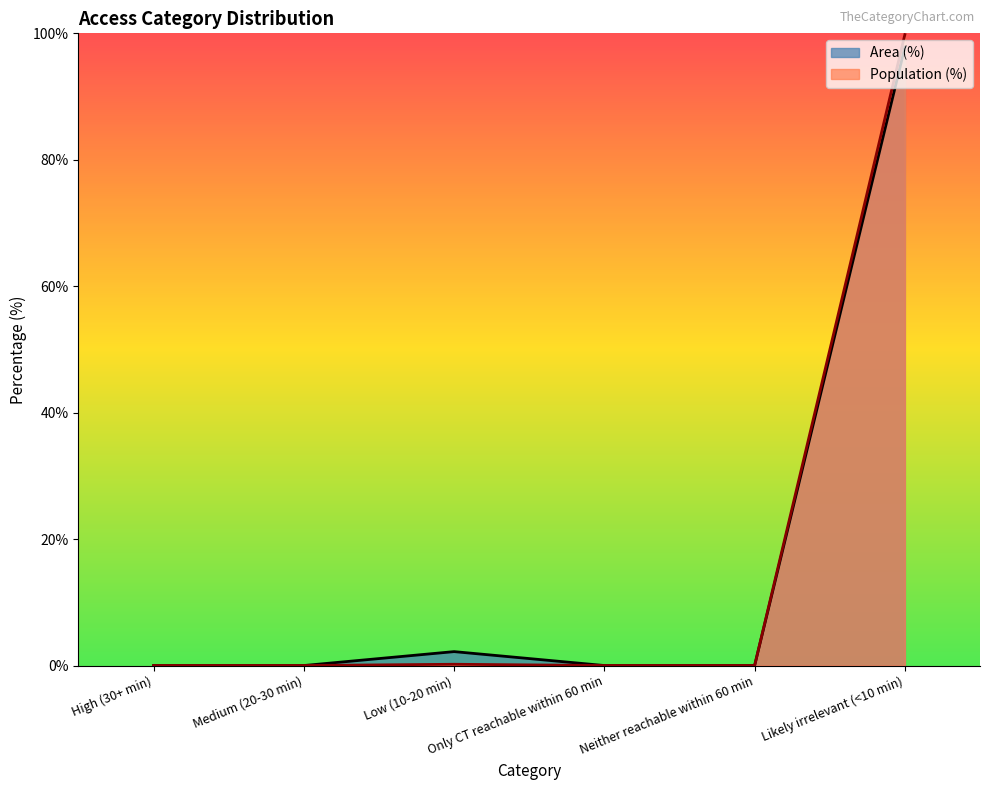

Reading left to right, what are all the values shown in this chart?

Area (%): 0.0	0.0	2.2	0.0	0.0	97.8
Population (%): 0.0	0.0	0.2	0.0	0.0	99.8